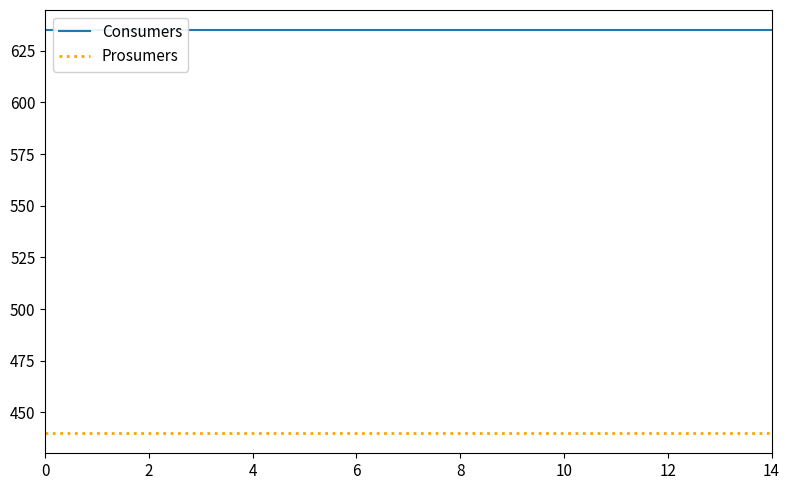

What are all the series names shown in the legend?

Consumers, Prosumers